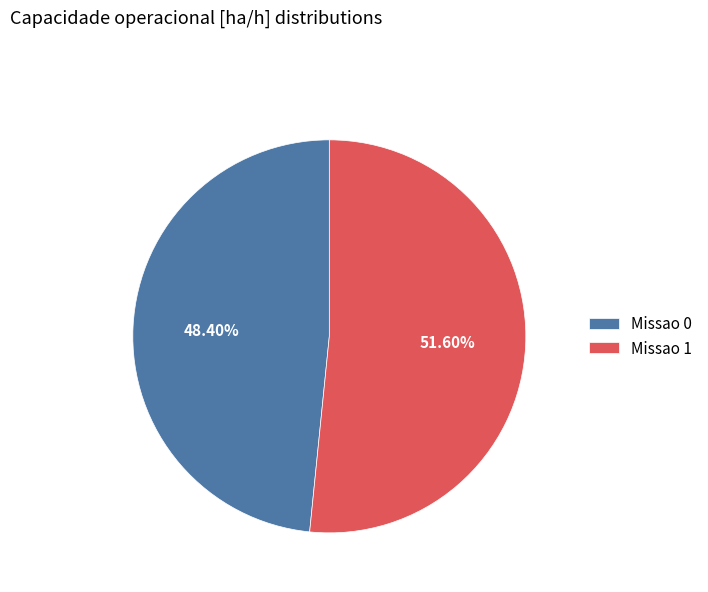

True or false: Missao 0 accounts for 39% of the total.

False